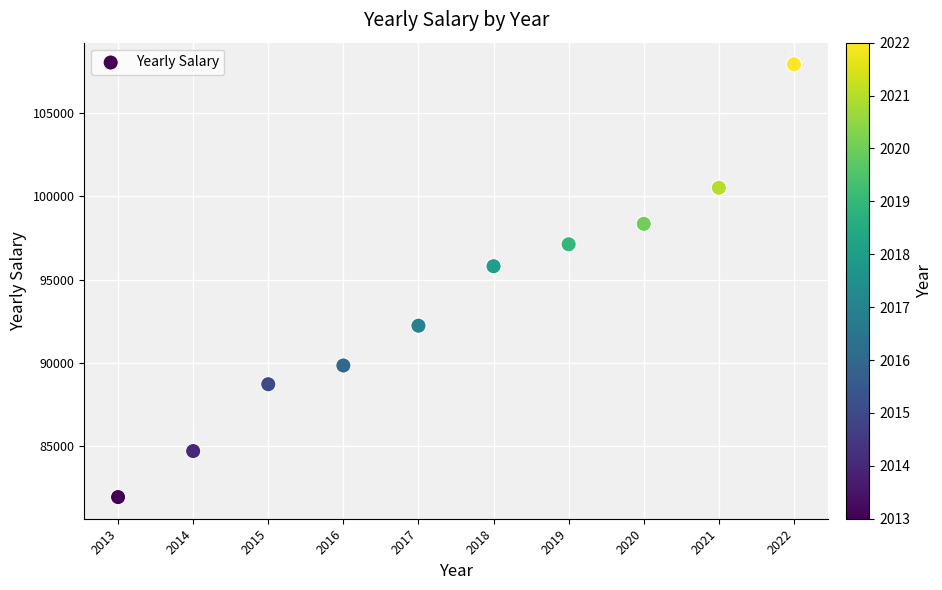

What is the range of Y values (max minus min)?

25975.8